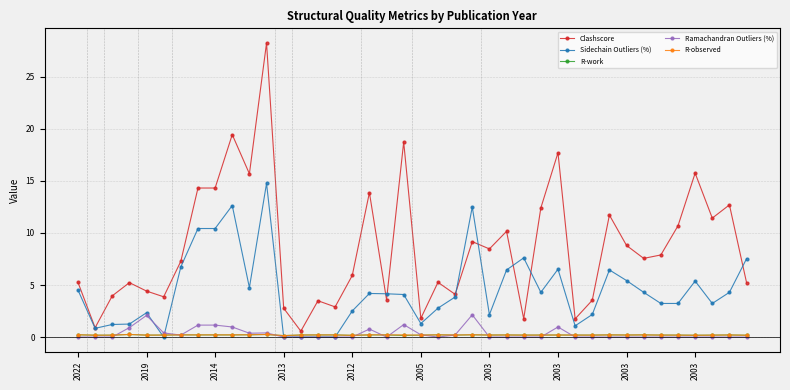

After their last crossing, which series has the higher values: R-observed or Ramachandran Outliers (%)?

R-observed